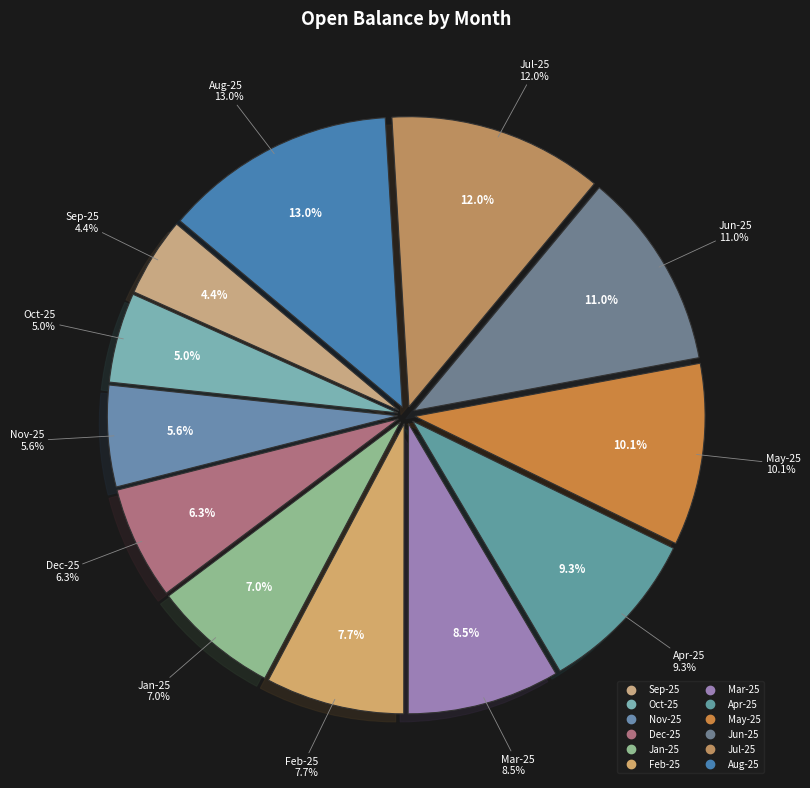

Which category has the biggest portion of the pie?

Aug-25